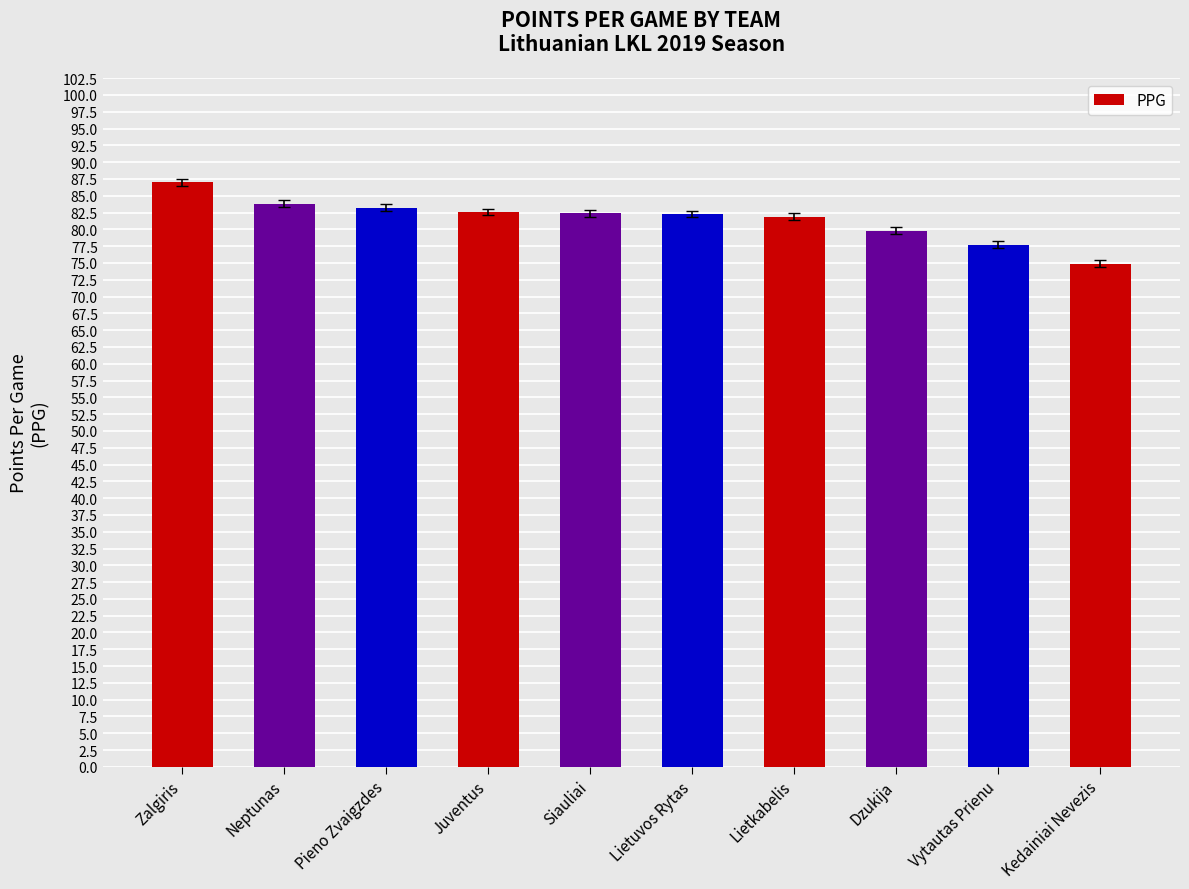

What is the change in value from Pieno Zvaigzdes to Juventus?

-0.6